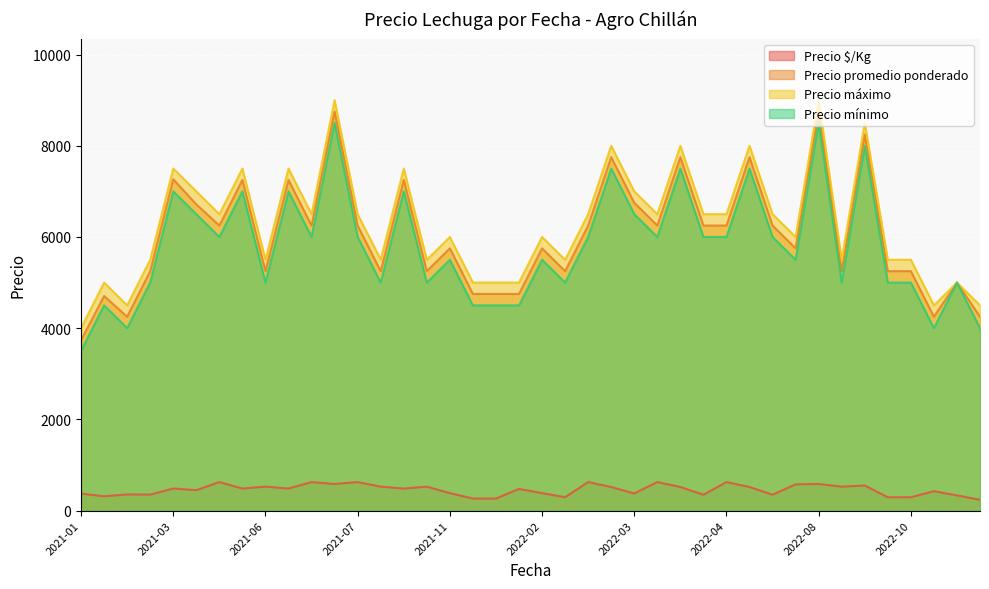

What is the total value across all series at 2022-02-09?

14725